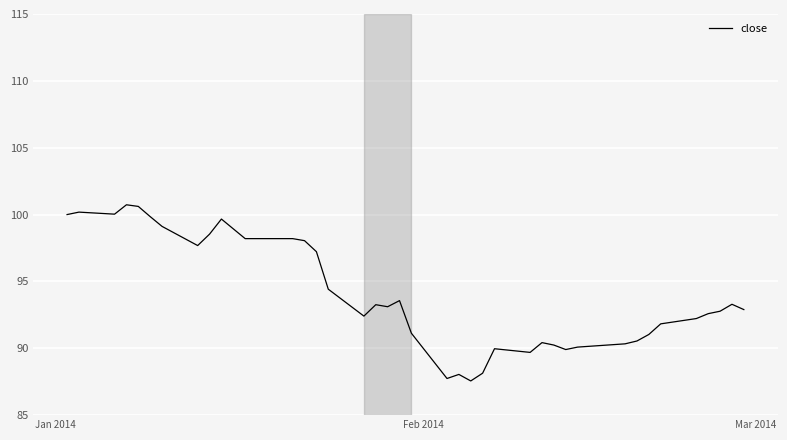

What is the maximum value shown in the chart?

100.7